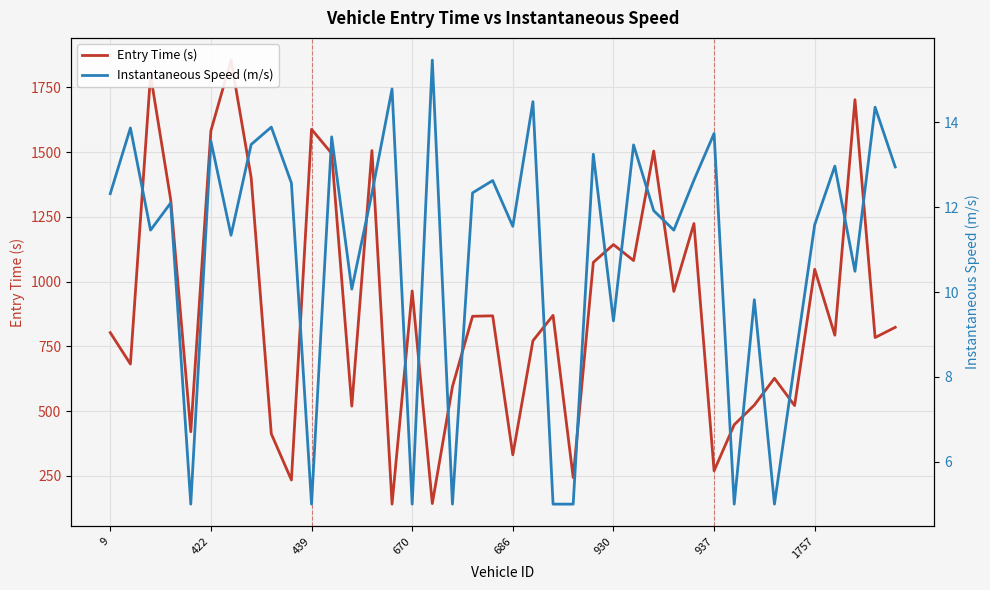

In Entry Time (s), how many points are higher than both neighbors (excluding endpoints)?

13